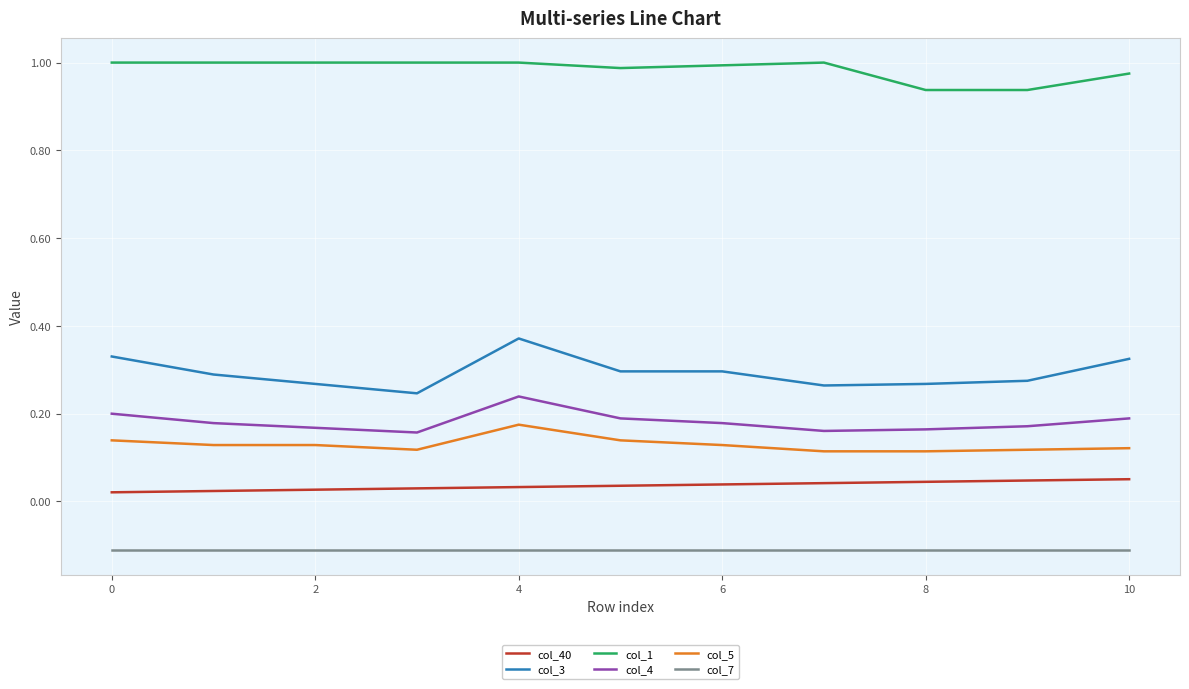

Which series has the largest total across all categories?

col_1